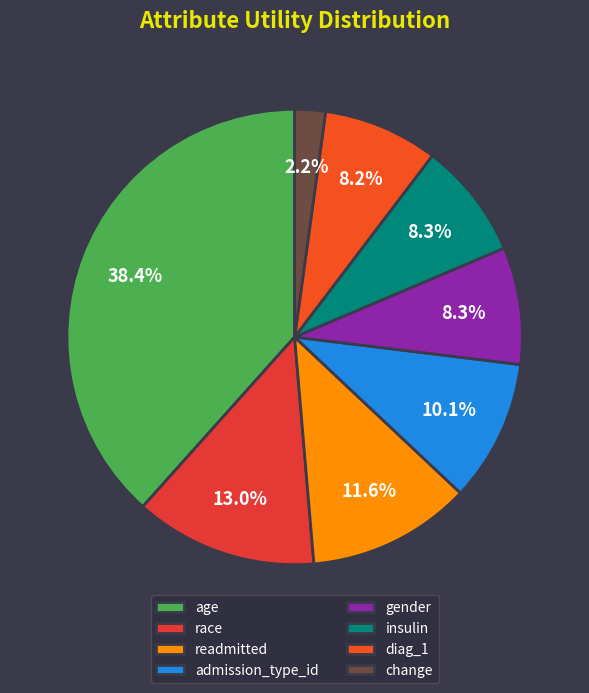

Which category has the smallest portion of the pie?

change